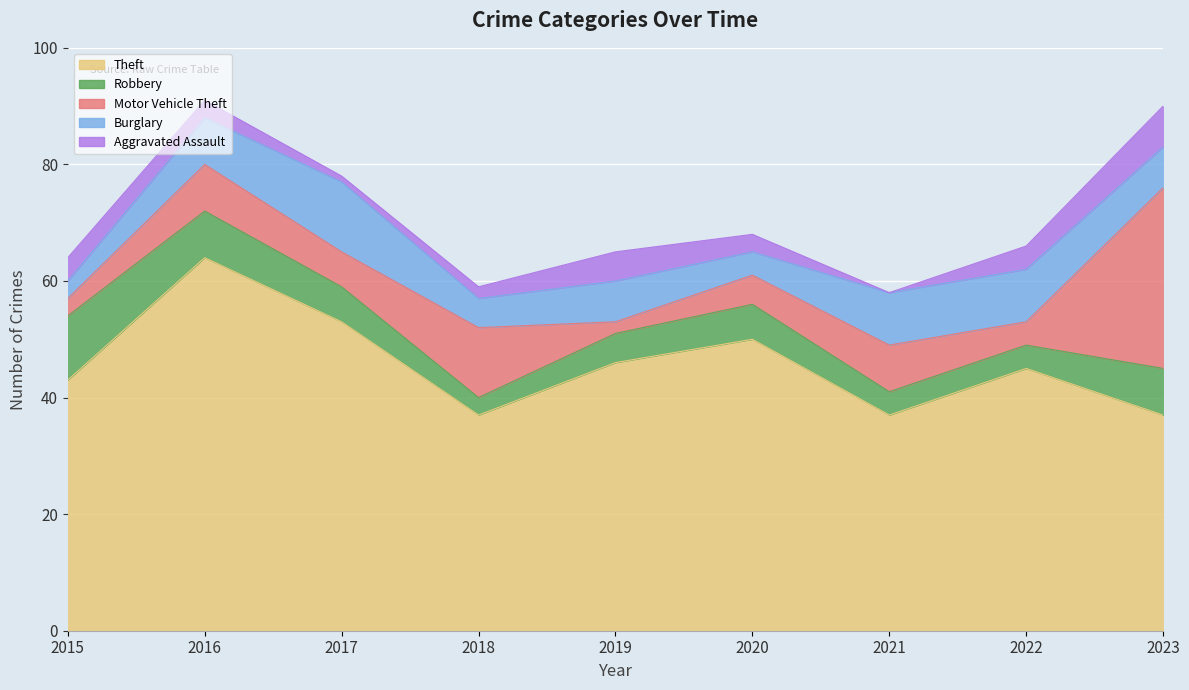

Is the value of Motor Vehicle Theft at 2015 greater than the value of Aggravated Assault at 2017?

Yes